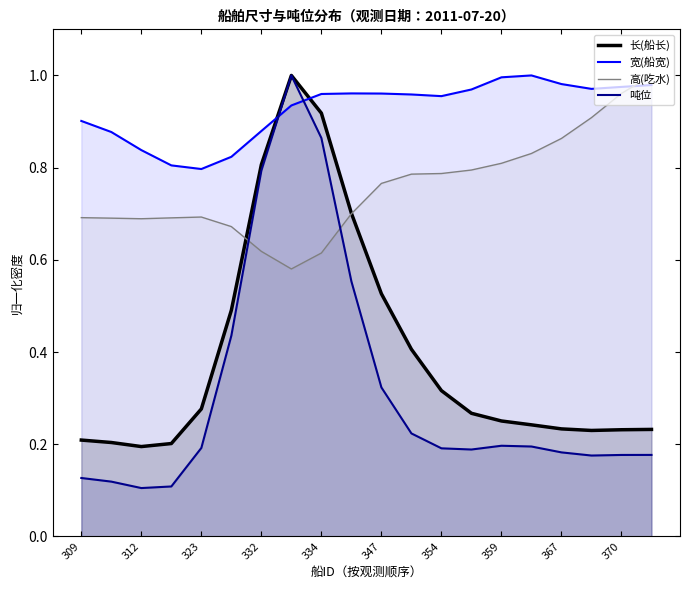

Rank the series at 354 from highest to lowest value.

宽(船宽), 高(吃水), 长(船长), 吨位